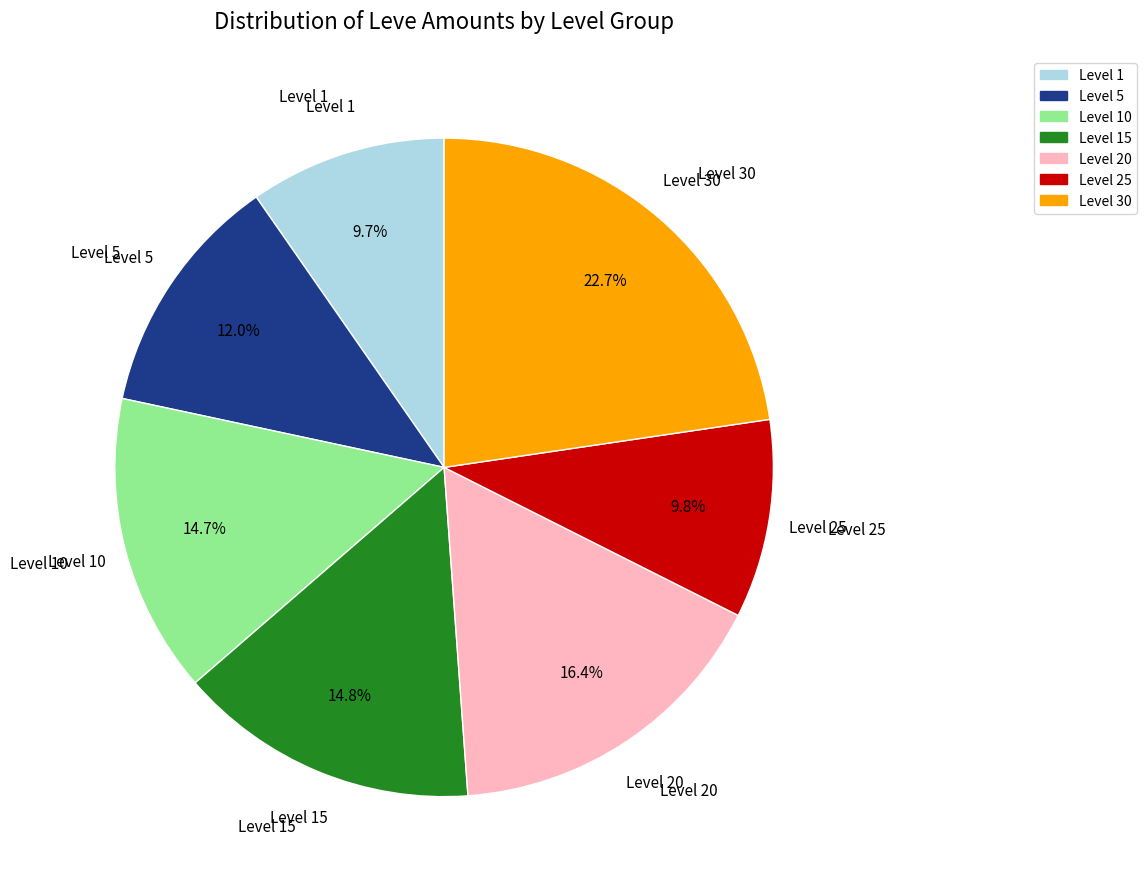

How many segments does this pie chart have?

7